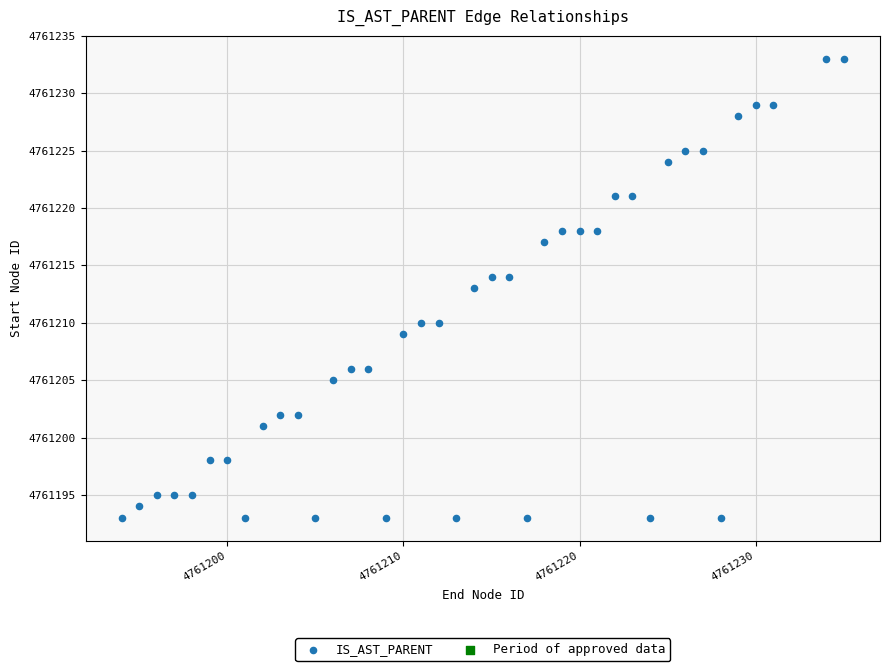

What is the range of X values (max minus min)?

41